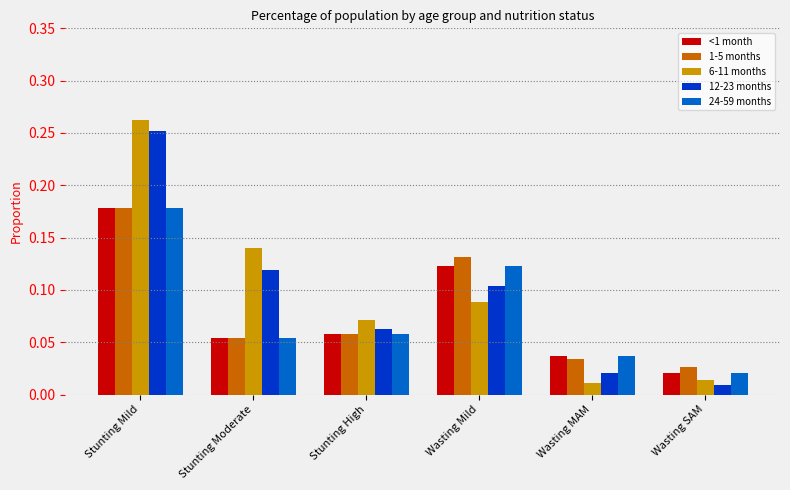

What is the label of the 4th bar from the left?

Wasting Mild